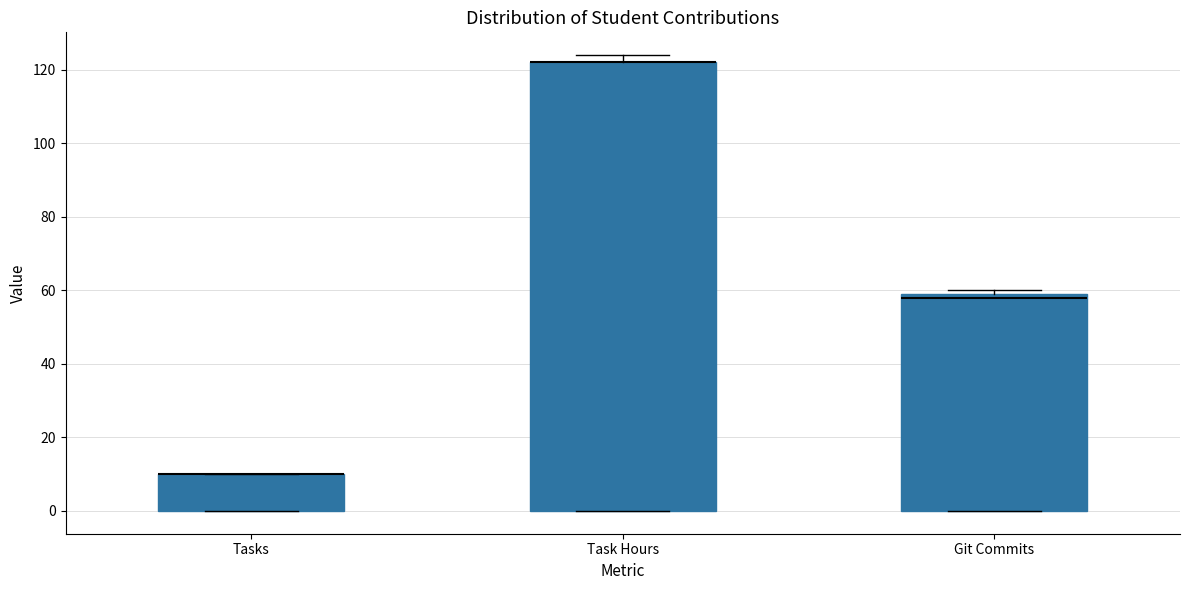

Reading left to right, read every box against the y-axis: the position of its median line, the range the box covers, and the ends of its whiskers. The values are not printed on the chart, so give them approximately, as read against the axis.

Tasks: median 10 (drawn on the box's upper edge), box 0 to 10, whiskers 0 to 10
Task Hours: median 122 (drawn on the box's upper edge), box 0 to 122, whiskers 0 to 124
Git Commits: median 58, box 0 to 60, whiskers 0 to 60 (just above the box's upper edge)